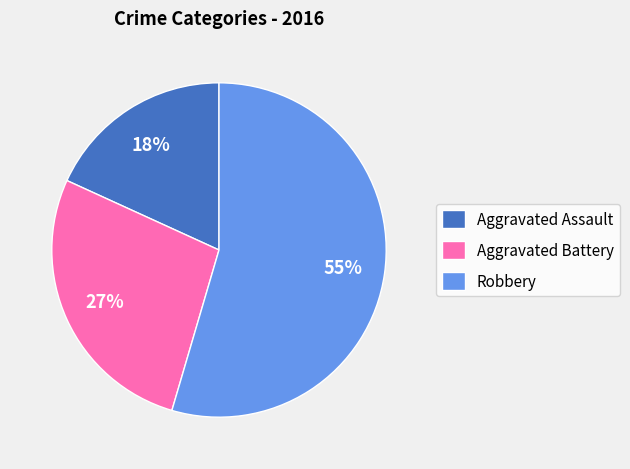

Which slice is the largest?

Robbery